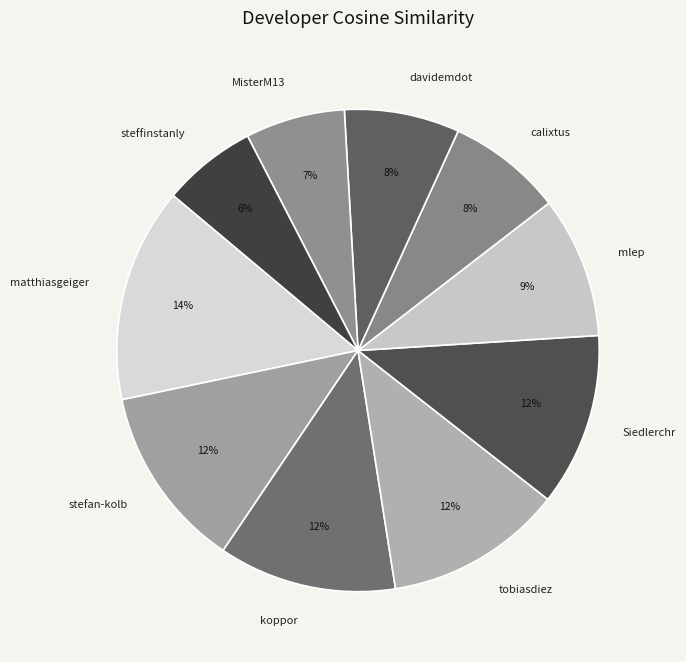

Which slice is the largest?

matthiasgeiger